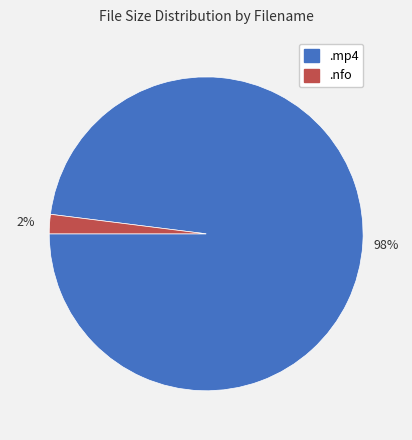

Is there a majority slice in this chart?

Yes